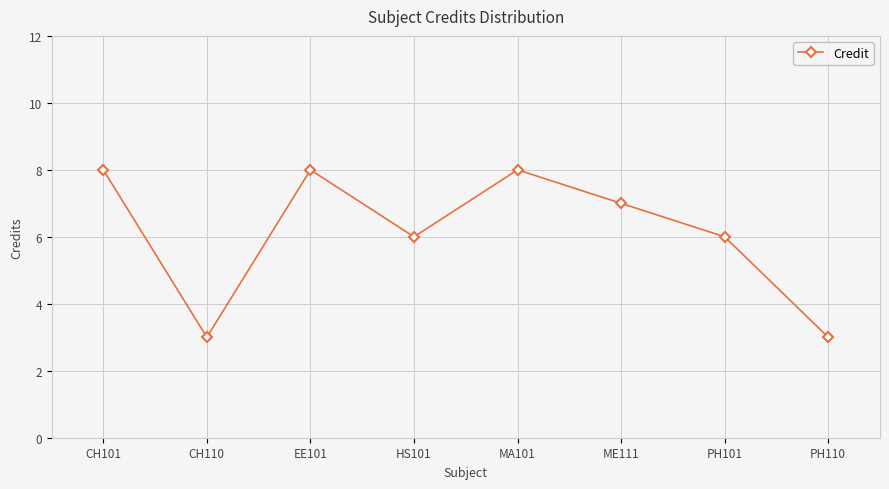

What is the value of the 5th point from the left?

8